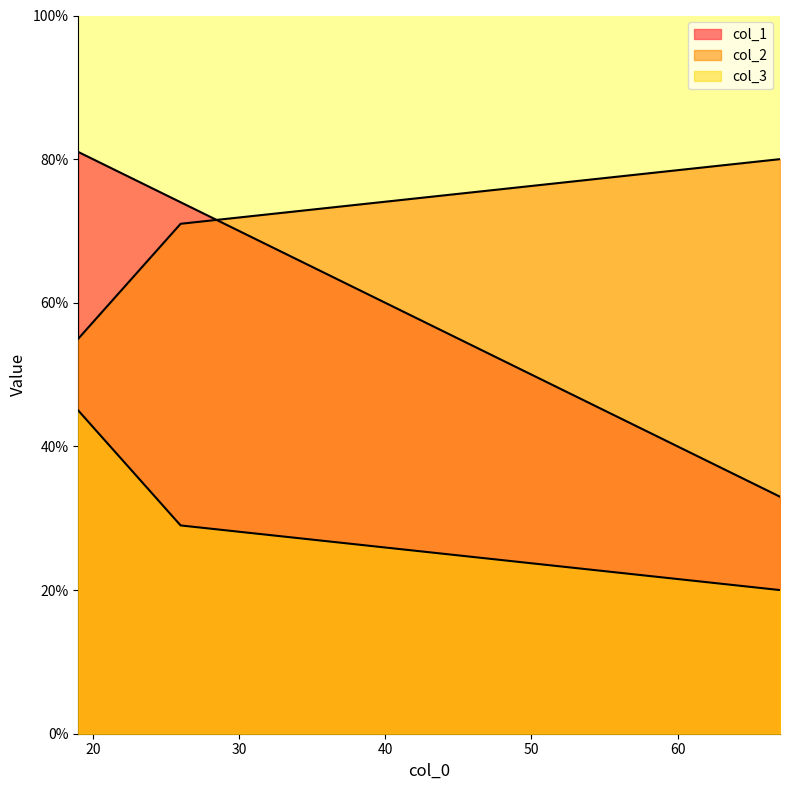

True or false: col_1 has a value of 7 at 67.

False